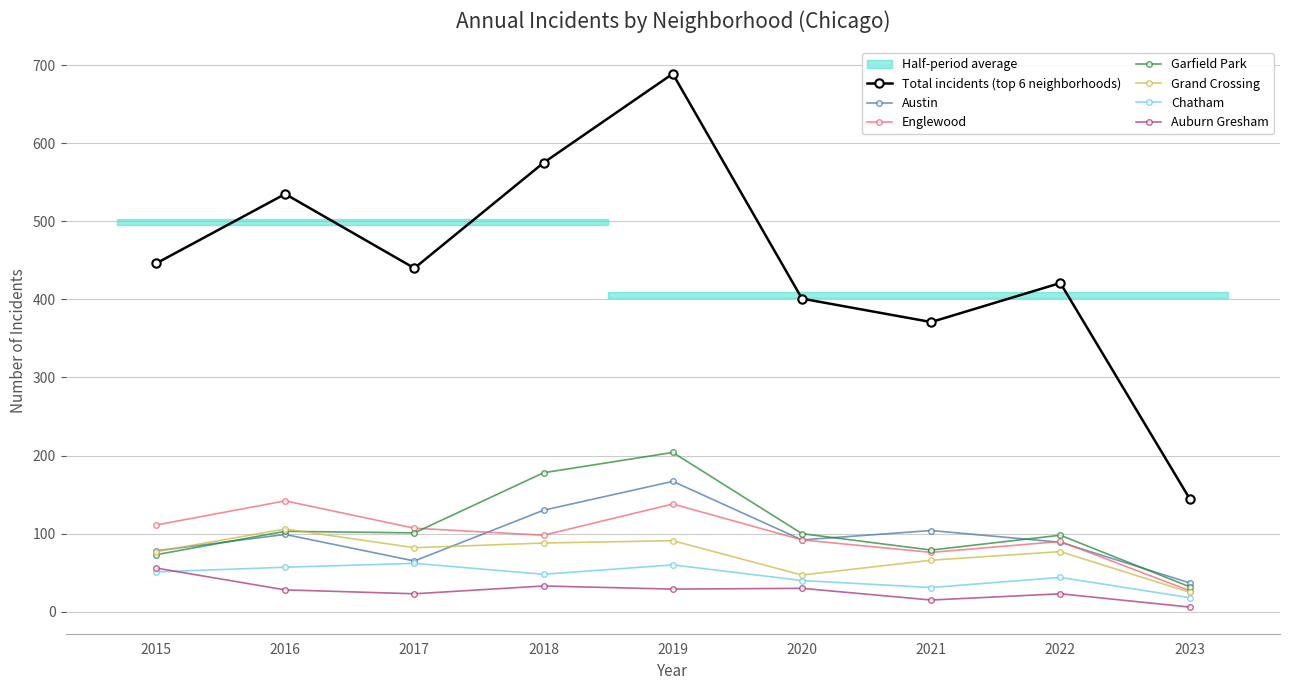

What is the difference between the highest and lowest values at 2017?

84